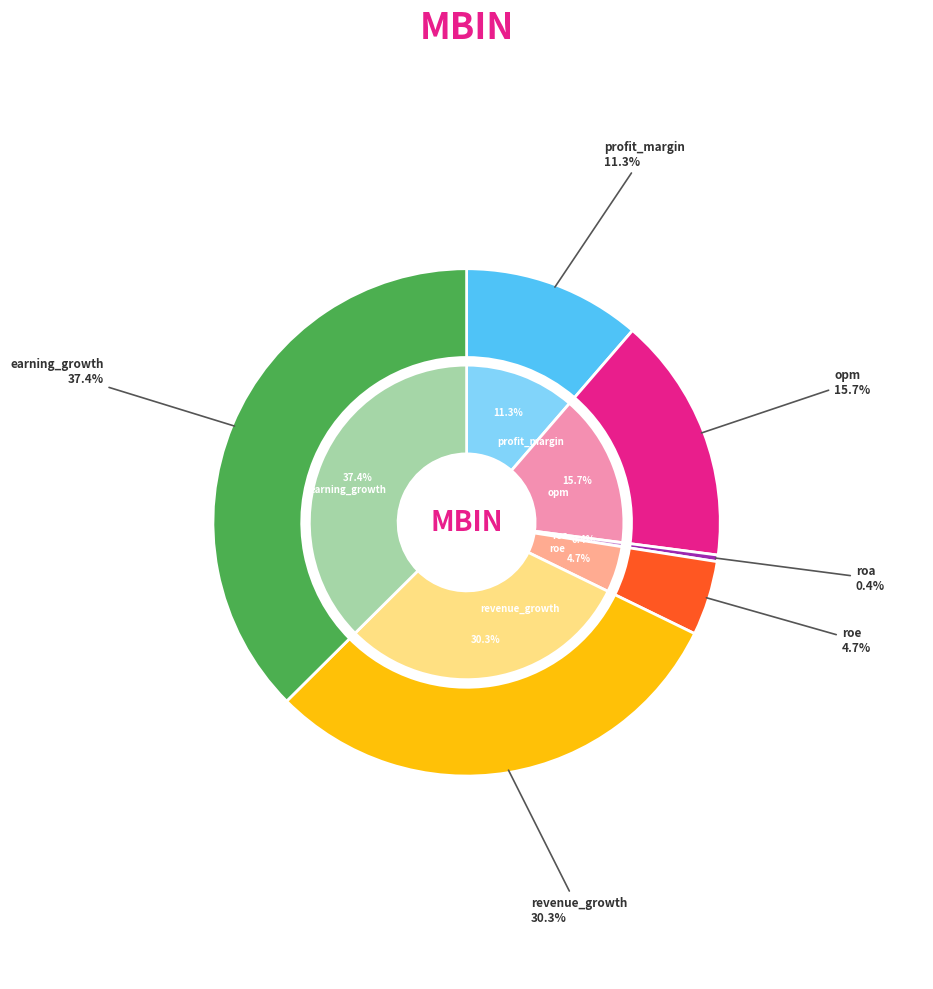

To the nearest percent, what is the combined percentage of roa and earning_growth?

38%